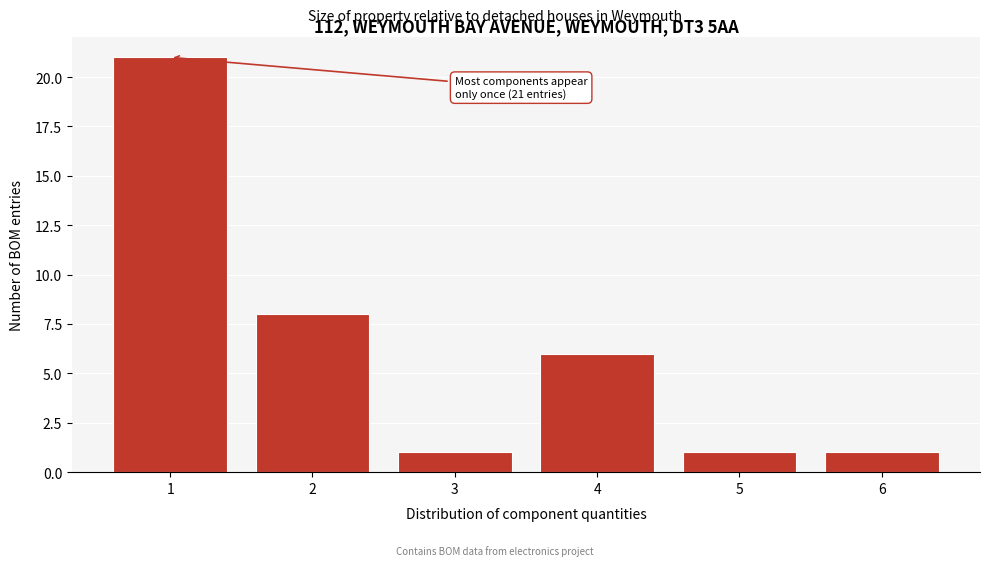

Over which range of the x-axis is the bar tallest?

0.5 to 1.5